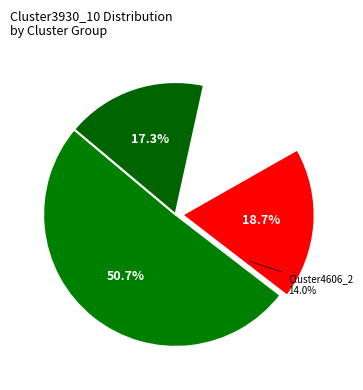

Combined, what portion of the pie is Cluster4606_3 and Cluster4606_2?

32.0%